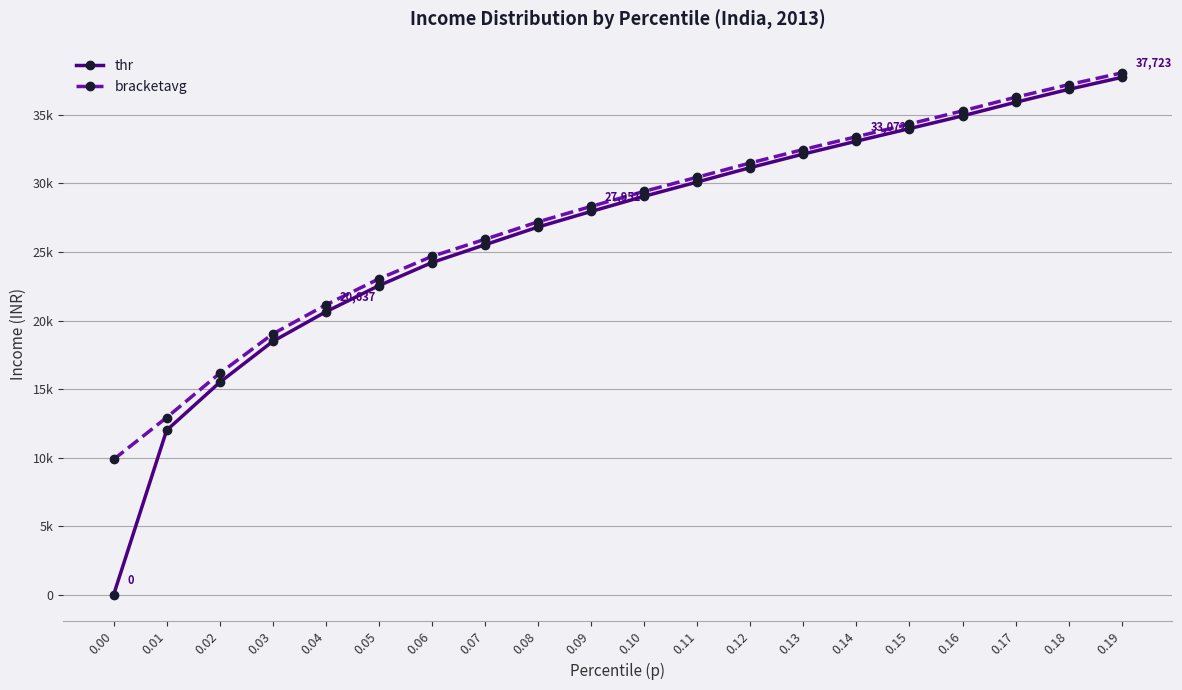

List the series in order of their overall mean, lowest first.

thr, bracketavg